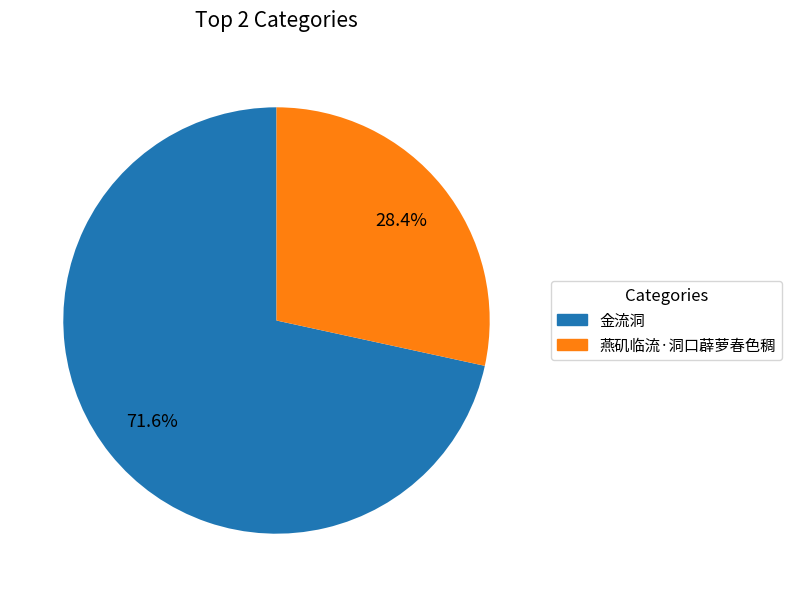

The 金流洞 slice represents 83% of the pie. True or false?

False